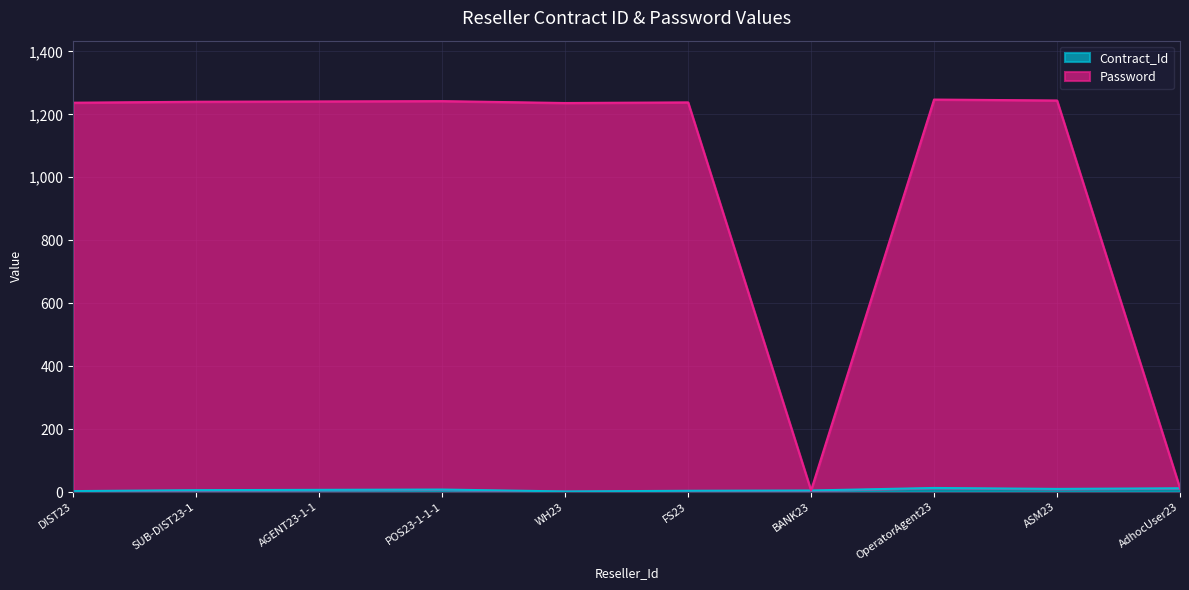

True or false: Password and Contract_Id cross at least once.

False